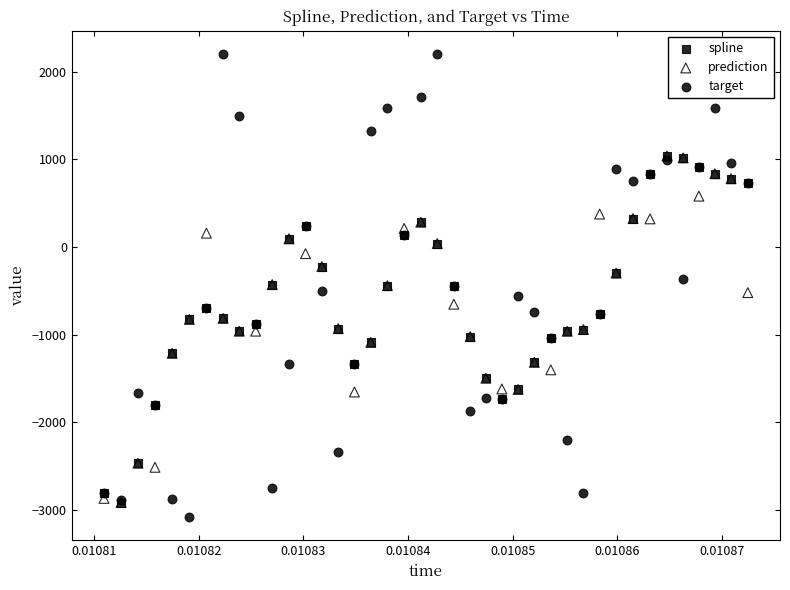

What are all the series names shown in the legend?

spline, prediction, target